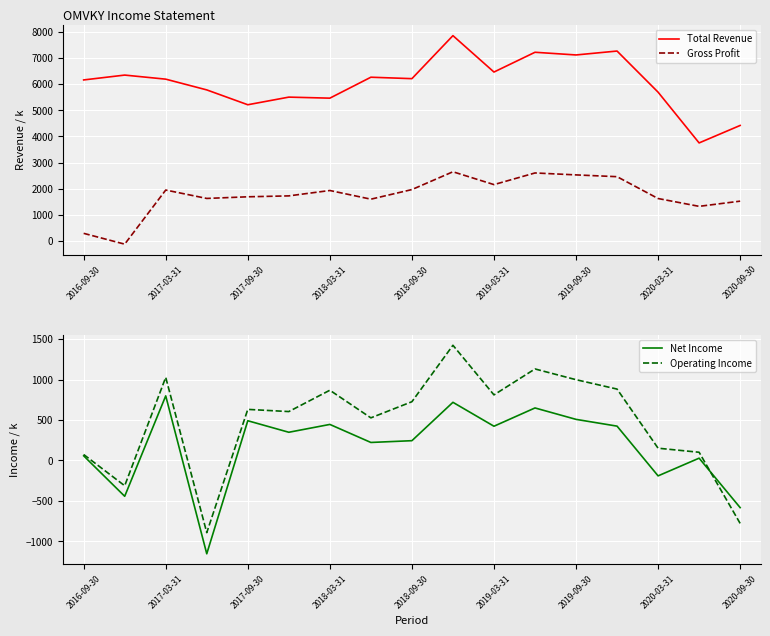

The value of Net Income at 2019-03-31 is 423.5. True or false?

True